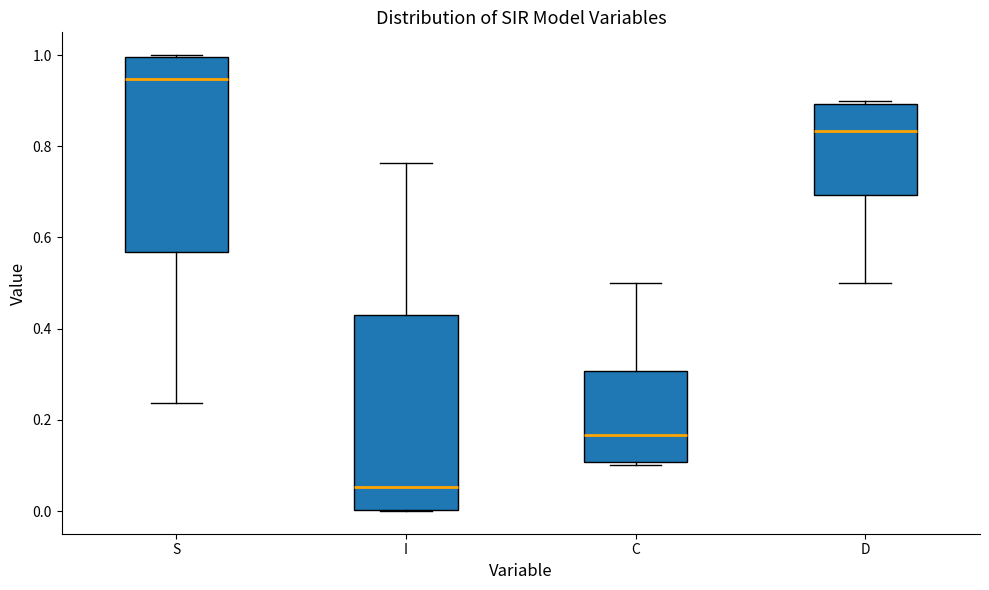

Reading left to right, read every box against the y-axis: the position of its median line, the range the box covers, and the ends of its whiskers. The values are not printed on the chart, so give them approximately, as read against the axis.

S: median 0.94, box 0.56 to 1.00, whiskers 0.24 to 1.00
I: median 0.06, box 0.00 to 0.44, whiskers 0.00 to 0.76
C: median 0.16, box 0.10 to 0.30, whiskers 0.10 (just below the box's lower edge) to 0.50
D: median 0.84, box 0.70 to 0.90, whiskers 0.50 to 0.90 (just above the box's upper edge)